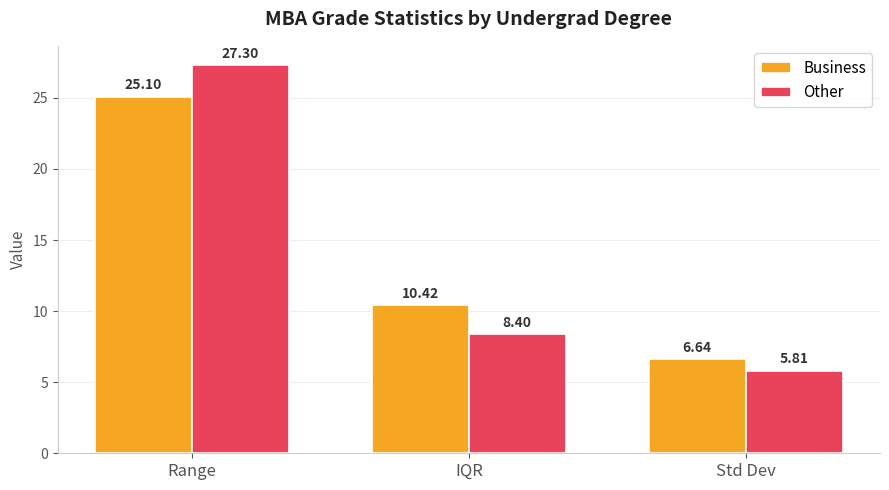

Is it true that Other equals 1.6 at Std Dev?

False